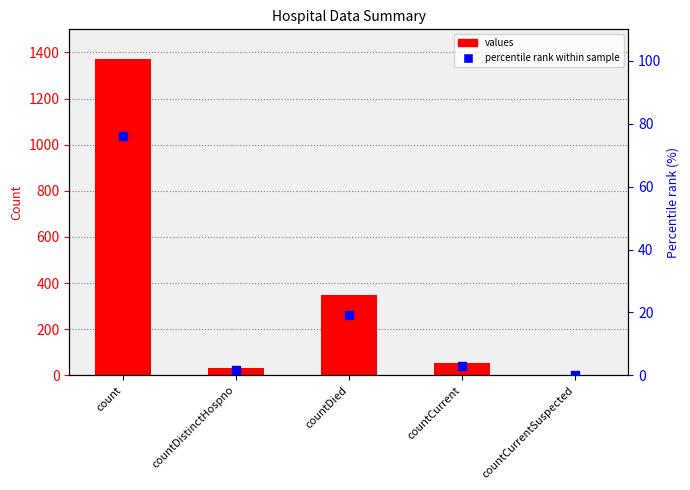

Which series contains the lowest Y value?

values